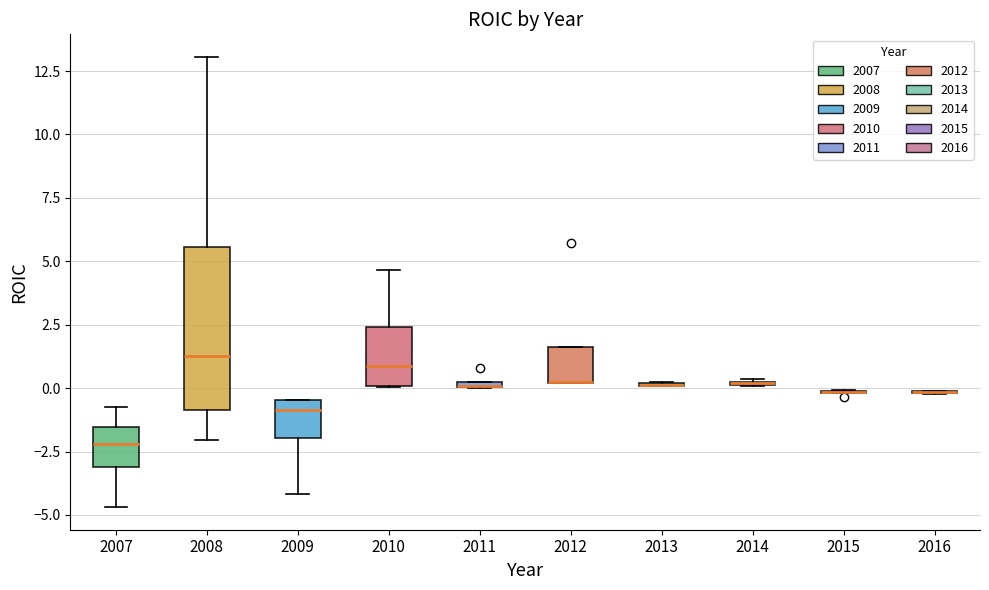

Where is the upper edge of the box at x = 2007 on the y-axis? The values are not printed on the chart, so give them approximately, as read against the axis.

-1.5